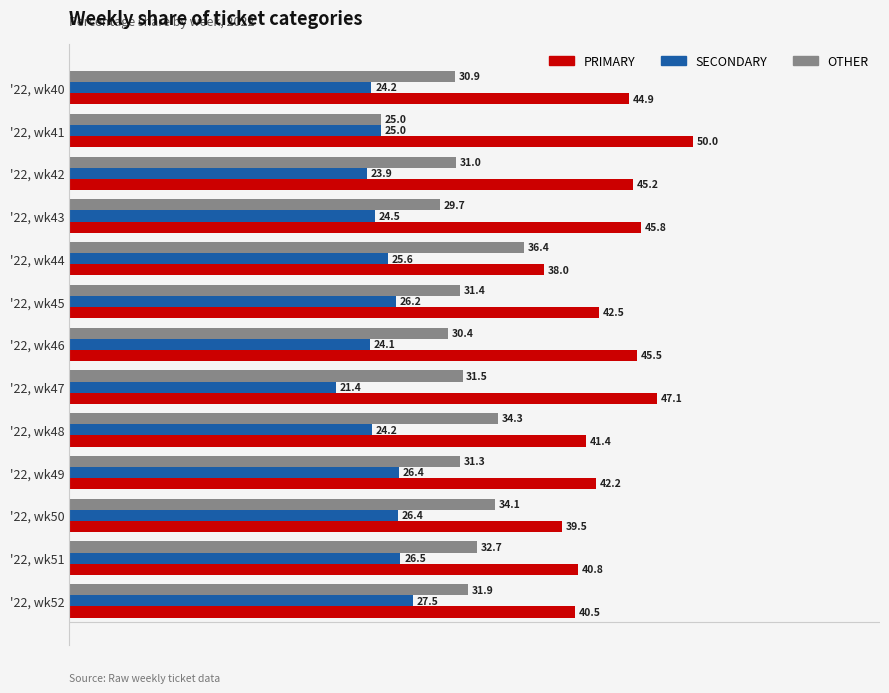

Which series has the widest spread of values?

PRIMARY